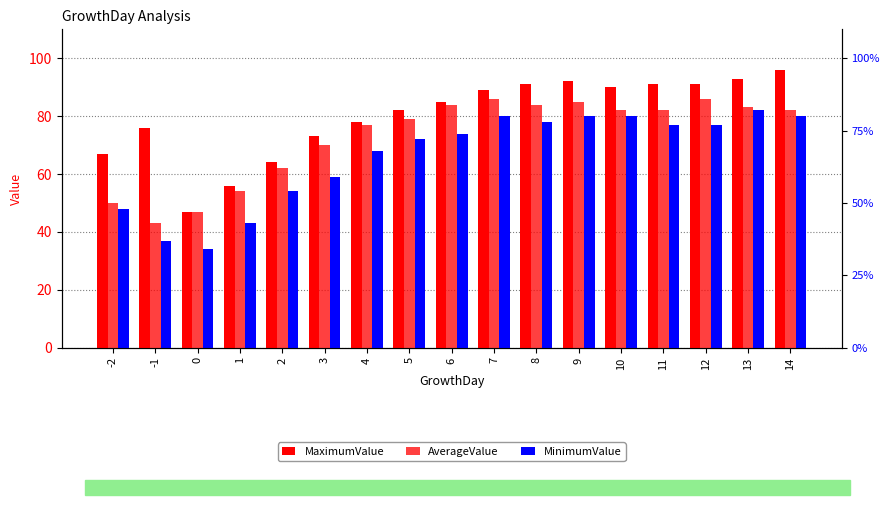

How many data points does each series have?

17